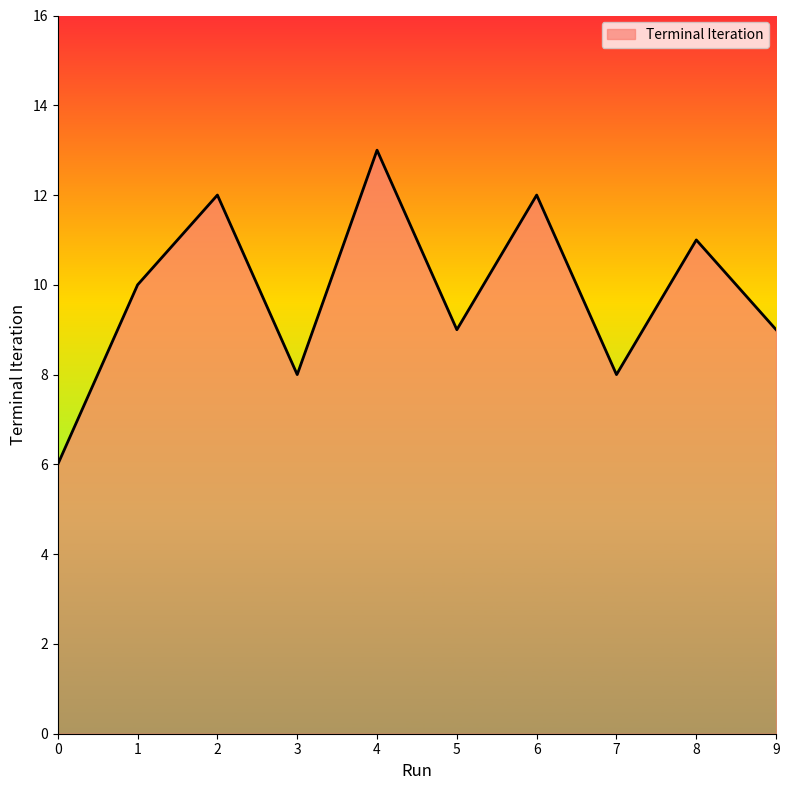

Reading left to right, list all the values displayed in this chart.

0=6	1=10	2=12	3=8	4=13	5=9	6=12	7=8	8=11	9=9